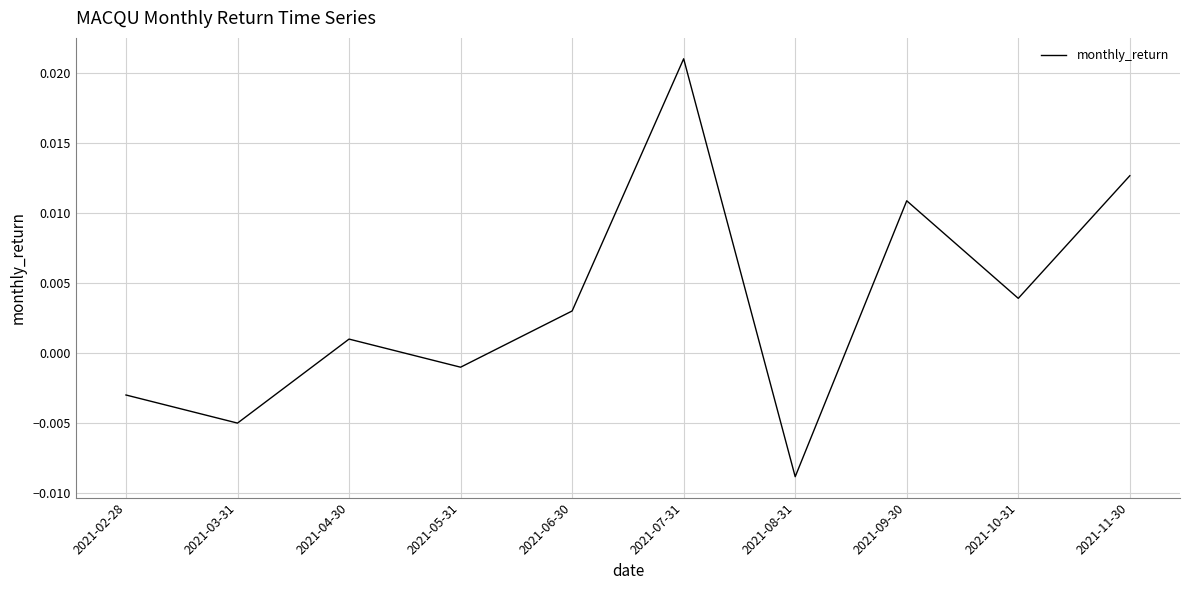

Rank the categories by value from lowest to highest.

2021-08-31, 2021-03-31, 2021-02-28, 2021-05-31, 2021-04-30, 2021-06-30, 2021-10-31, 2021-09-30, 2021-11-30, 2021-07-31